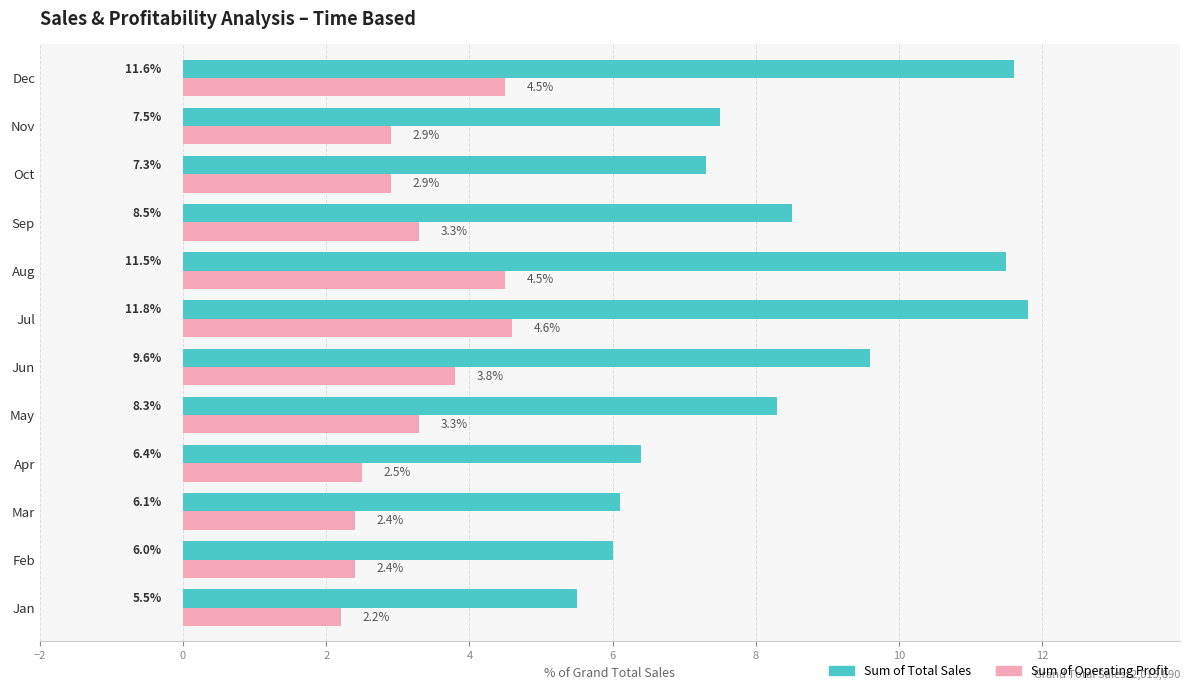

Which series changed the most between Feb and Apr?

Sum of Total Sales